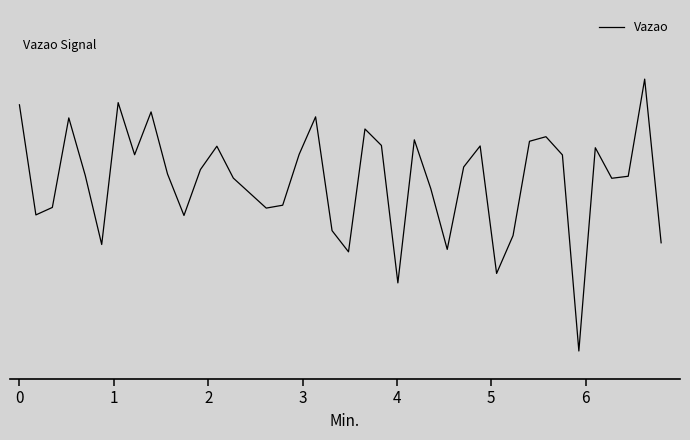

Does the chart display data point markers on the line(s)?

No